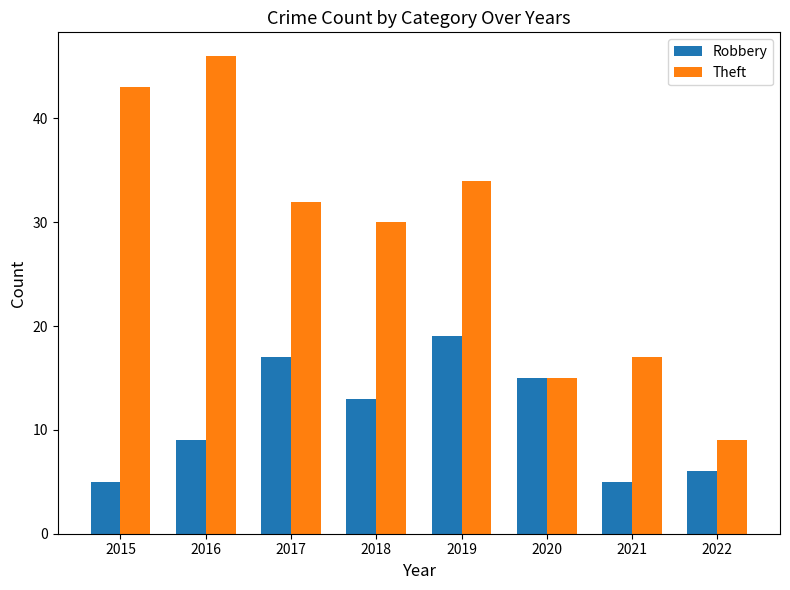

Reading left to right, what are all the values shown in this chart?

Robbery: 2015=5	2016=9	2017=17	2018=13	2019=19	2020=15	2021=5	2022=6
Theft: 2015=43	2016=46	2017=32	2018=30	2019=34	2020=15	2021=17	2022=9